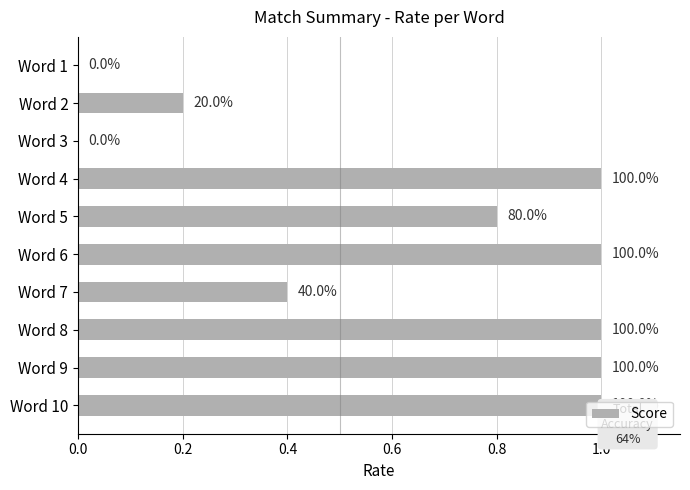

Does the chart contain any negative values?

No